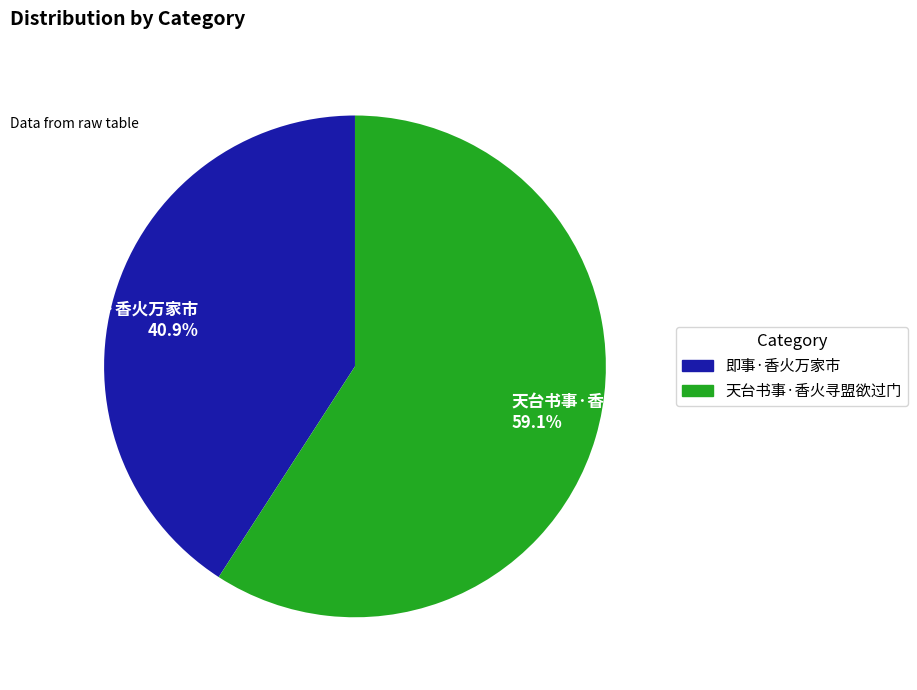

To the nearest percent, what percentage of the pie is 即事·香火万家市?

41%